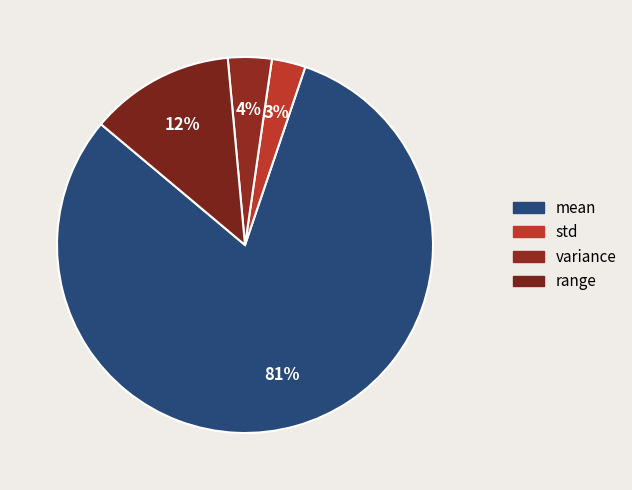

Which slice is the smallest?

std